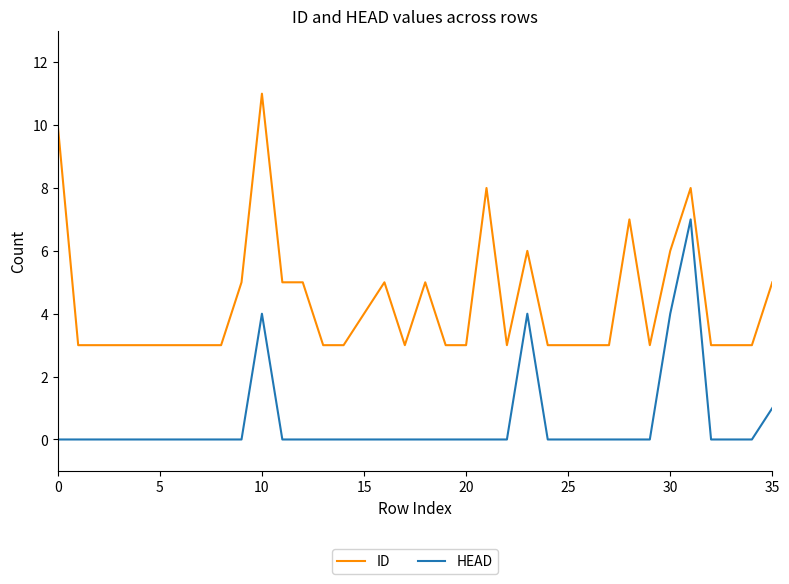

Rank the series by their average value, from lowest to highest.

HEAD, ID